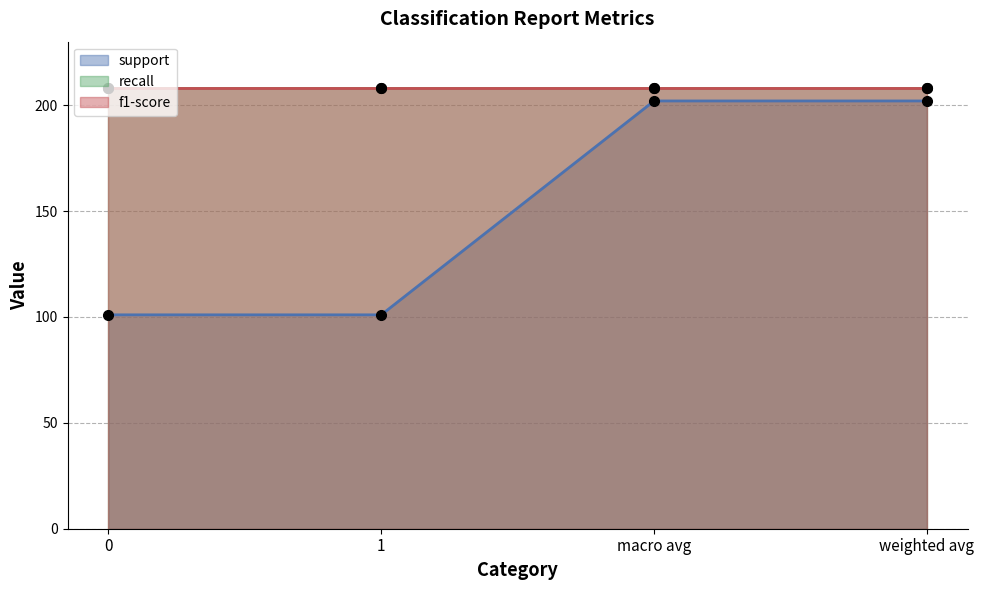

Reading left to right, list all the values displayed in this chart.

support line: 101.0	101.0	202.0	202.0
recall line (scaled): 207.9	207.9	207.9	207.9
f1-score line (scaled): 207.9	207.9	207.9	207.9